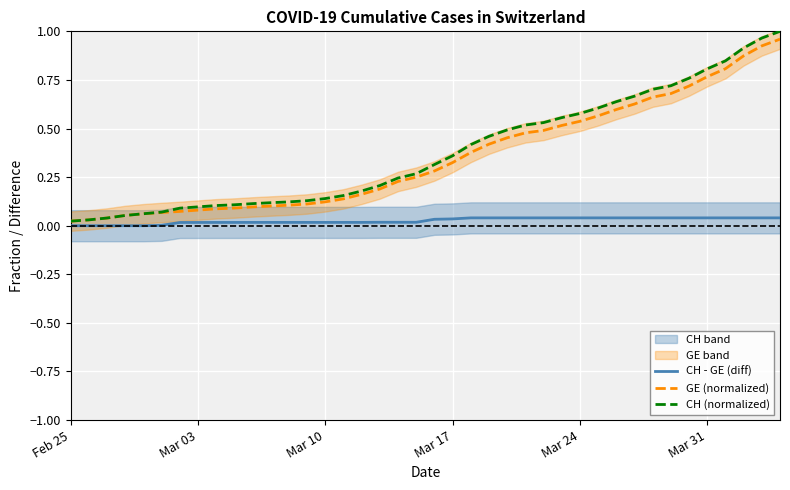

What is the total value across all series at Mar 24?

1.2